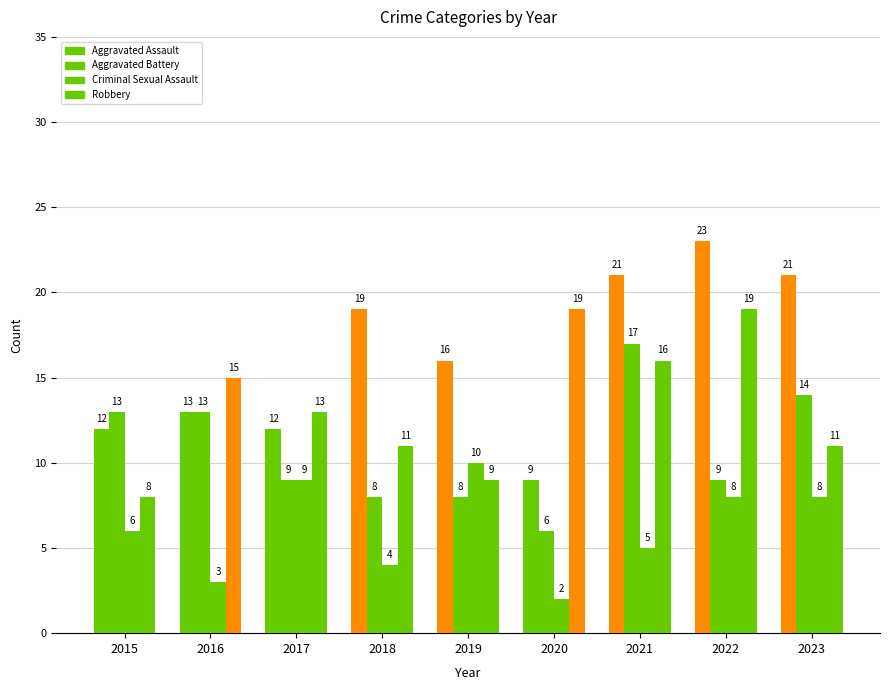

How many categories are shown in the chart?

9